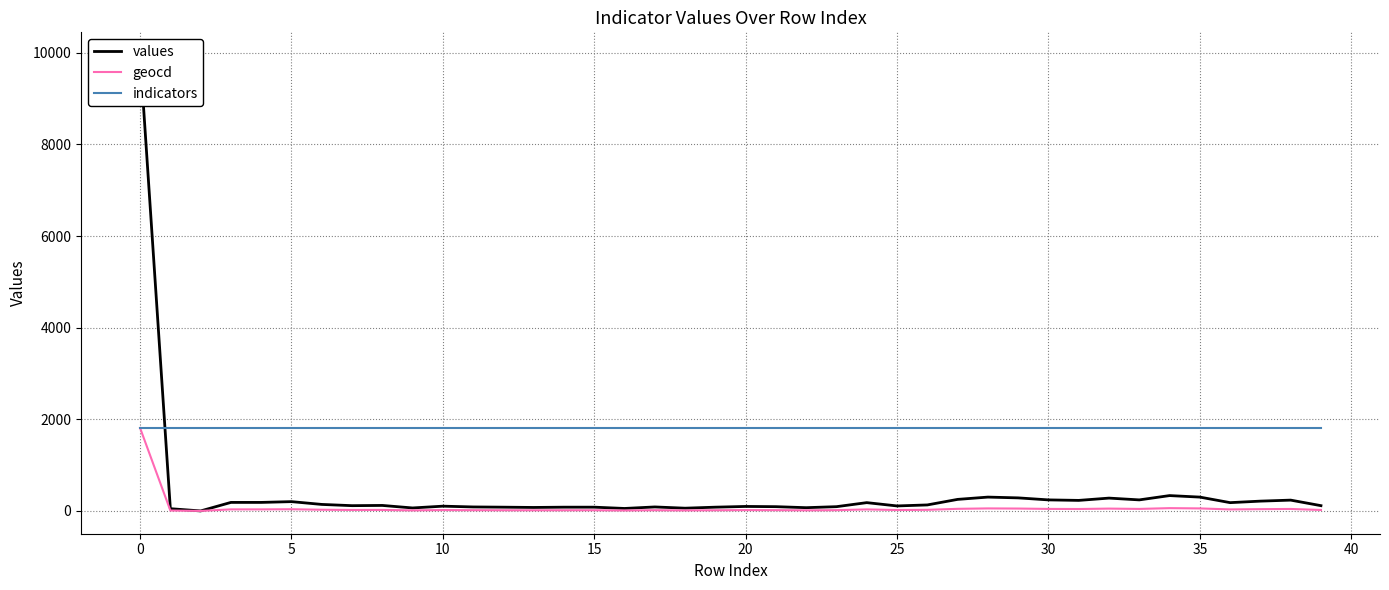

Does the chart have visible grid lines?

Yes